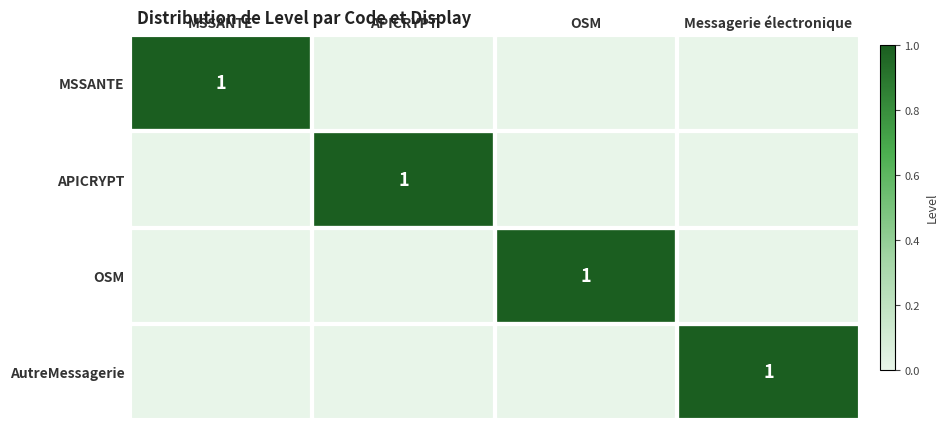

True or false: OSM has a value of 0 at OSM.

False